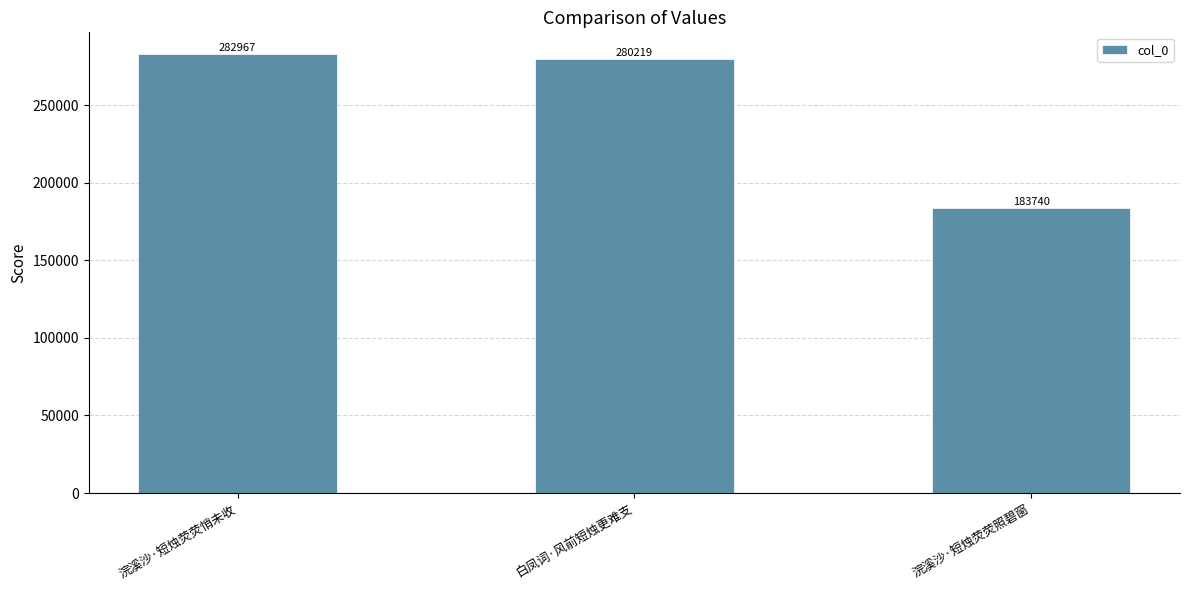

List the labels in order of value, smallest first.

浣溪沙·短烛荧荧照碧窗, 白凤词·风前短烛更难支, 浣溪沙·短烛荧荧悄未收